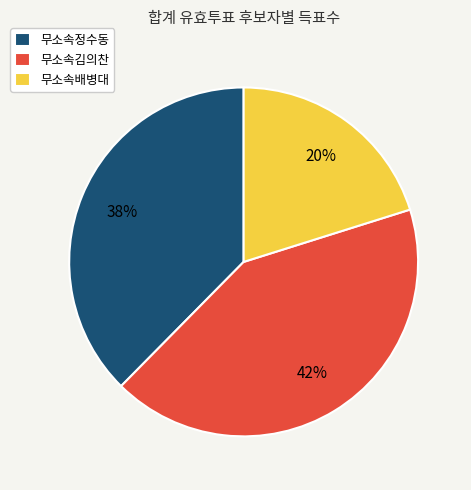

Is the sum of 무소속김의찬 and 무소속정수동 greater than half?

Yes